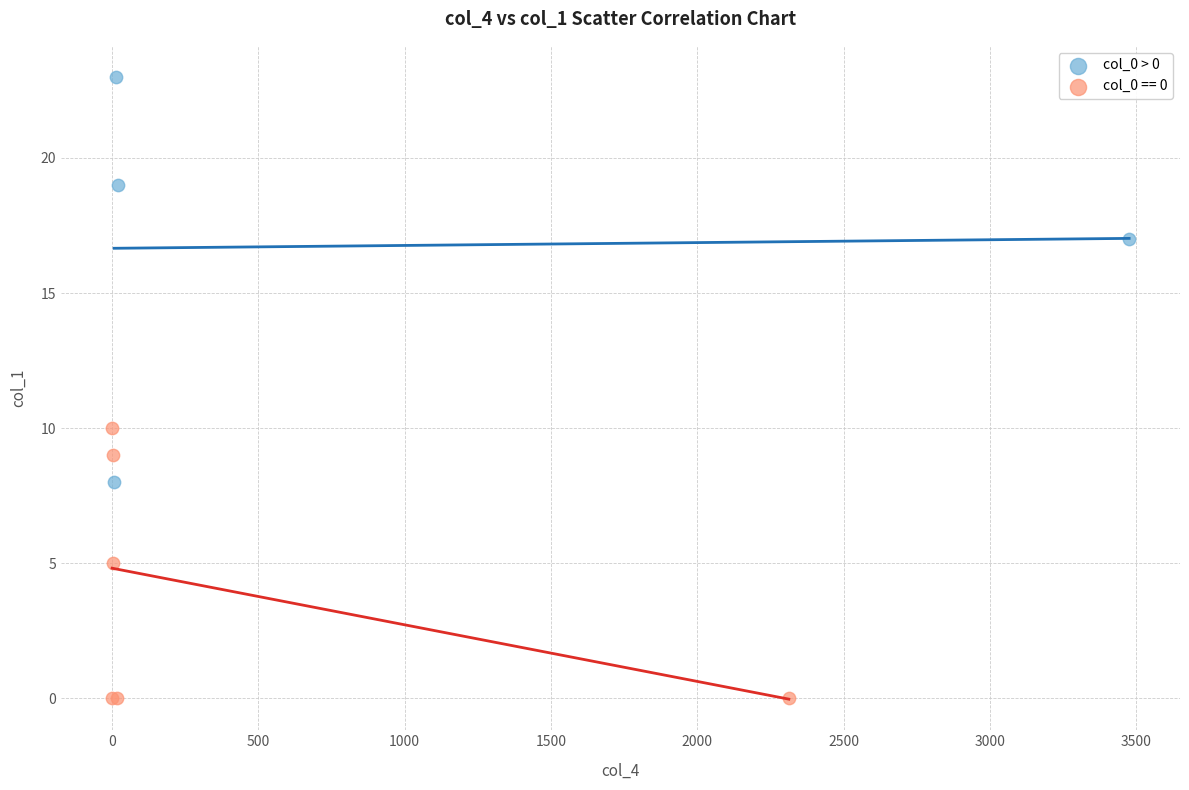

Which series contains the highest Y value?

col_0 > 0